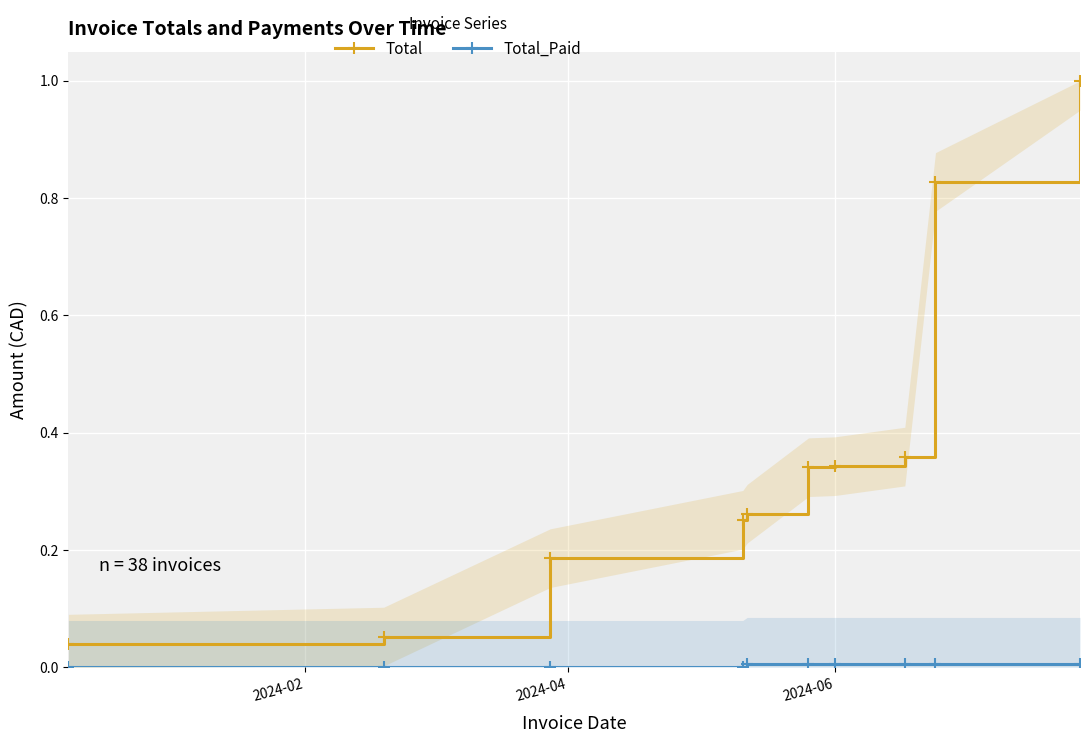

What is the maximum value for Total?

1.0